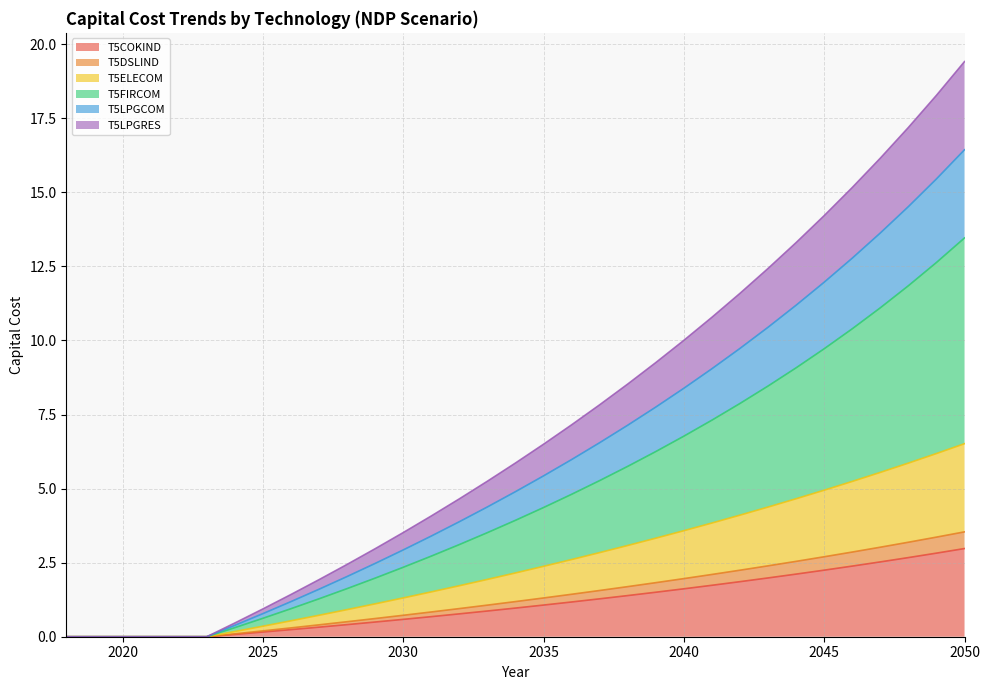

Does the chart have visible grid lines?

Yes